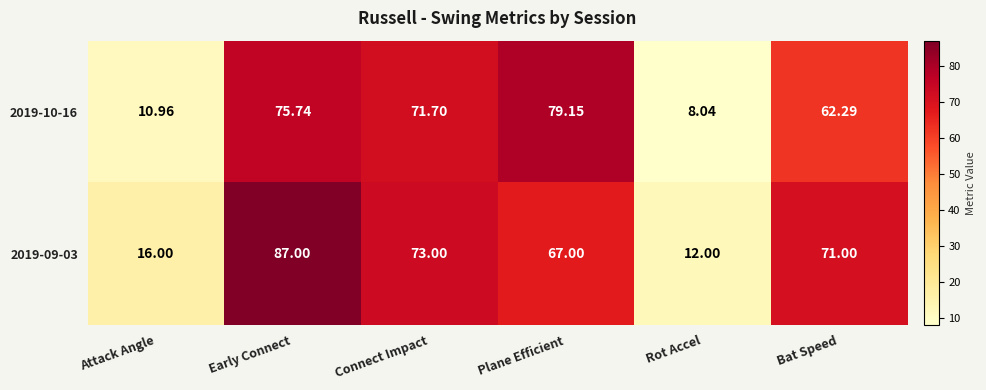

At which label is 2019-10-16 closest to 43?

Bat Speed